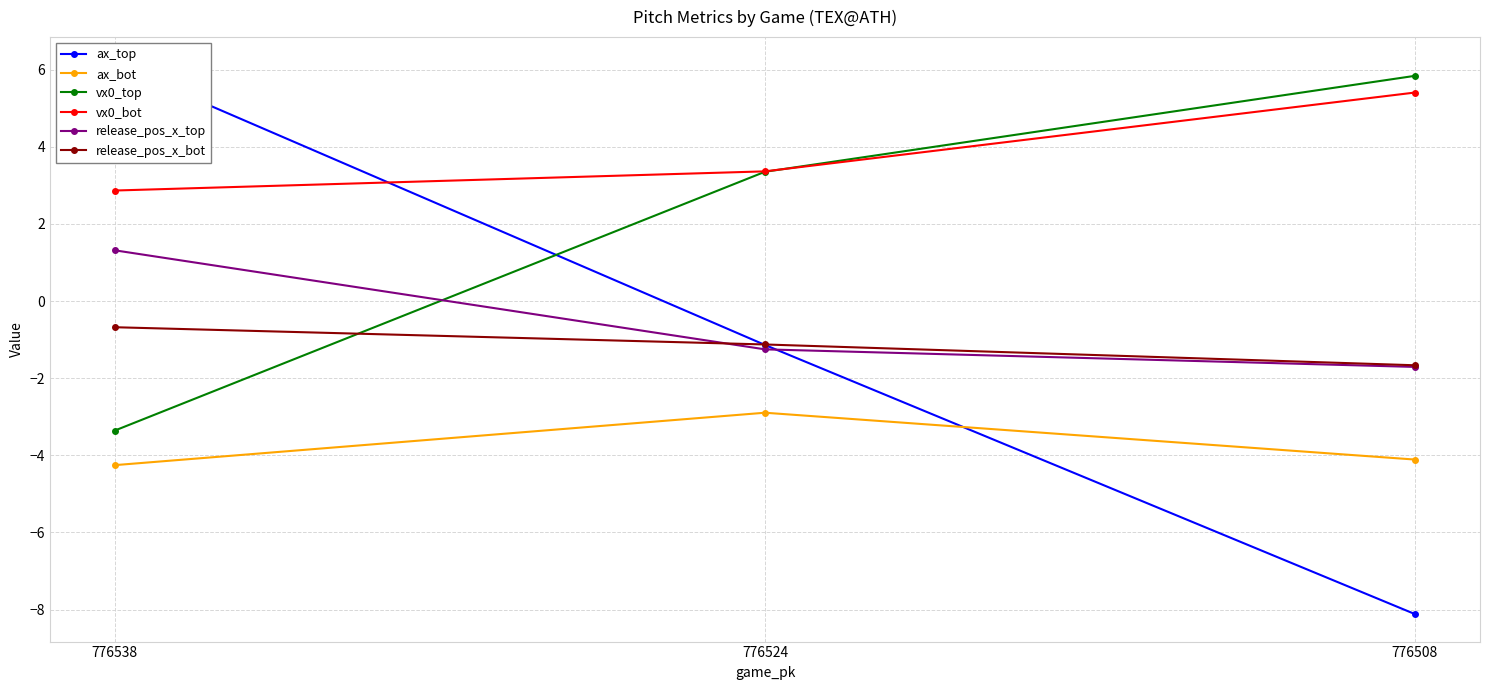

Reading left to right, list all the values displayed in this chart.

ax_top: 6.1	-1.1	-8.1
ax_bot: -4.3	-2.9	-4.1
vx0_top: -3.4	3.4	5.8
vx0_bot: 2.9	3.4	5.4
release_pos_x_top: 1.3	-1.3	-1.7
release_pos_x_bot: -0.7	-1.1	-1.7